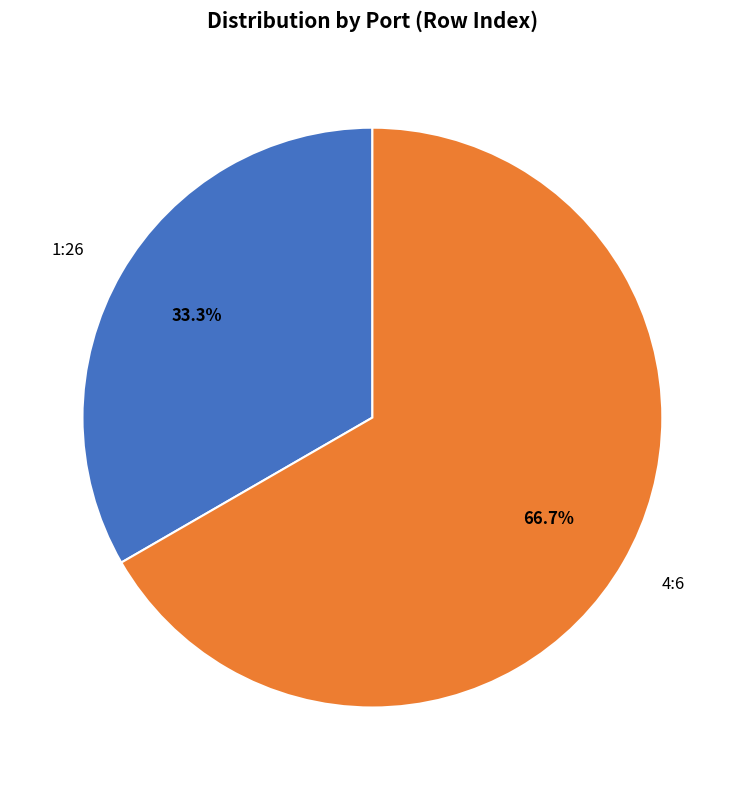

To the nearest percent, what is the difference between the largest and smallest slice percentages?

33%